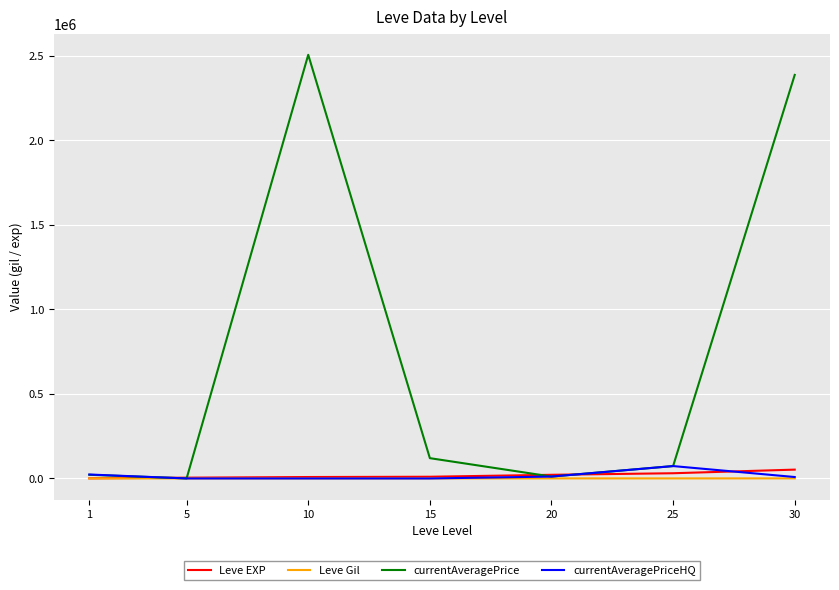

Count the number of categories in the chart.

7